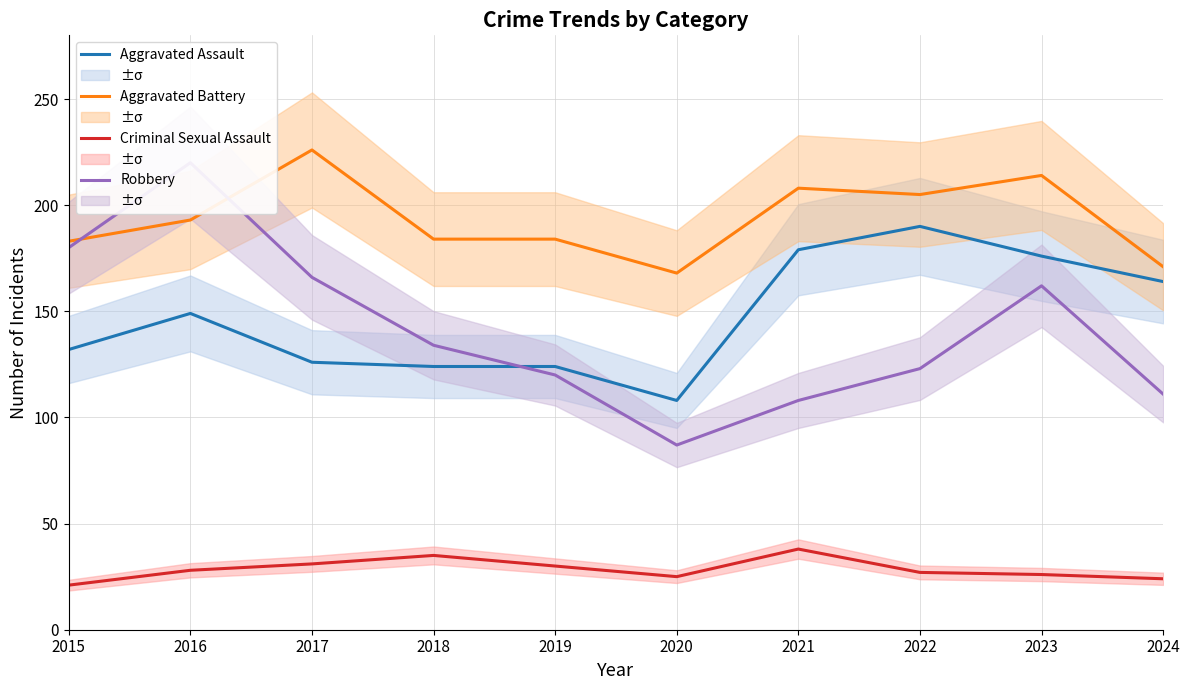

Where is the first local maximum for Robbery?

2016